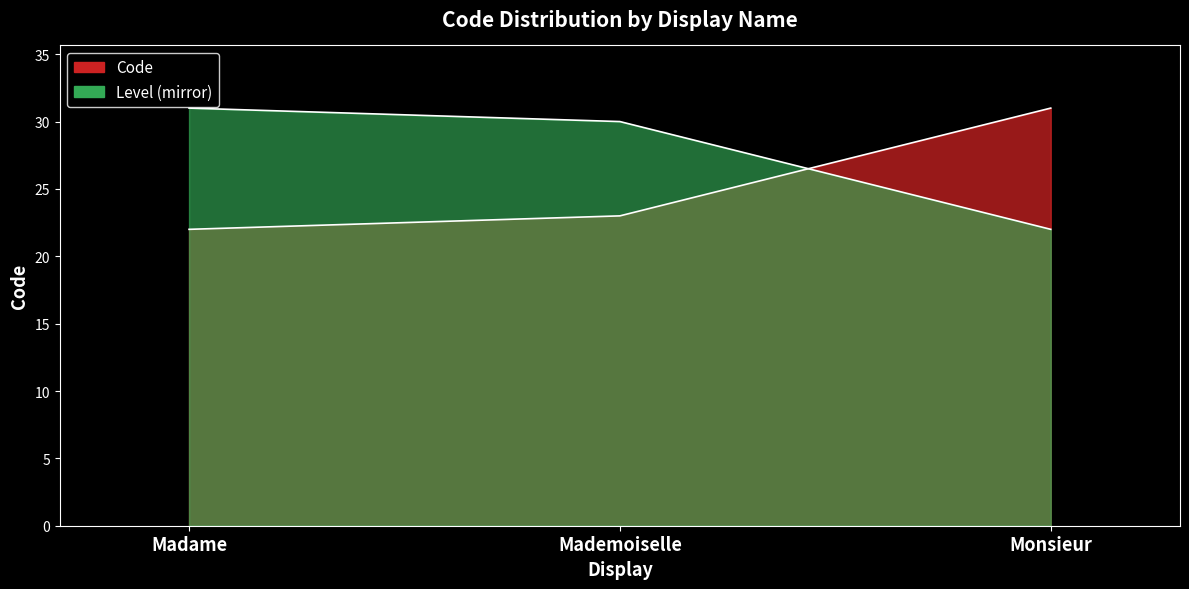

What is the average value?

25